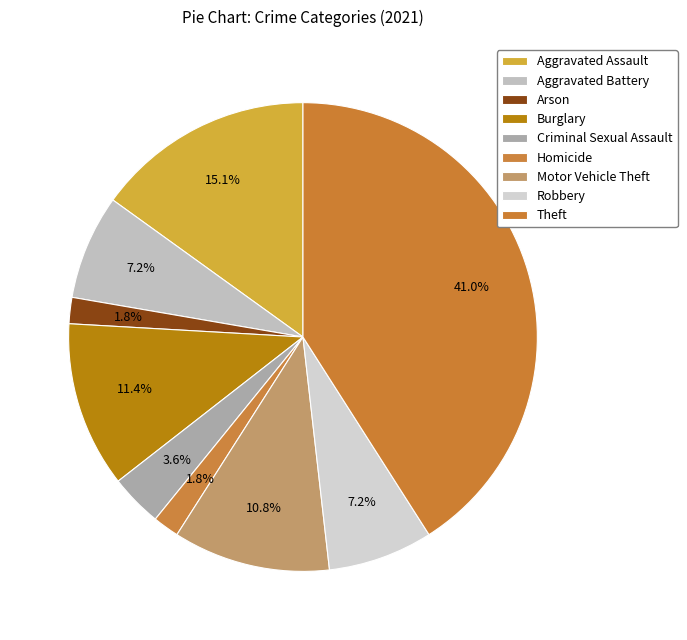

Does any single category account for the majority?

No